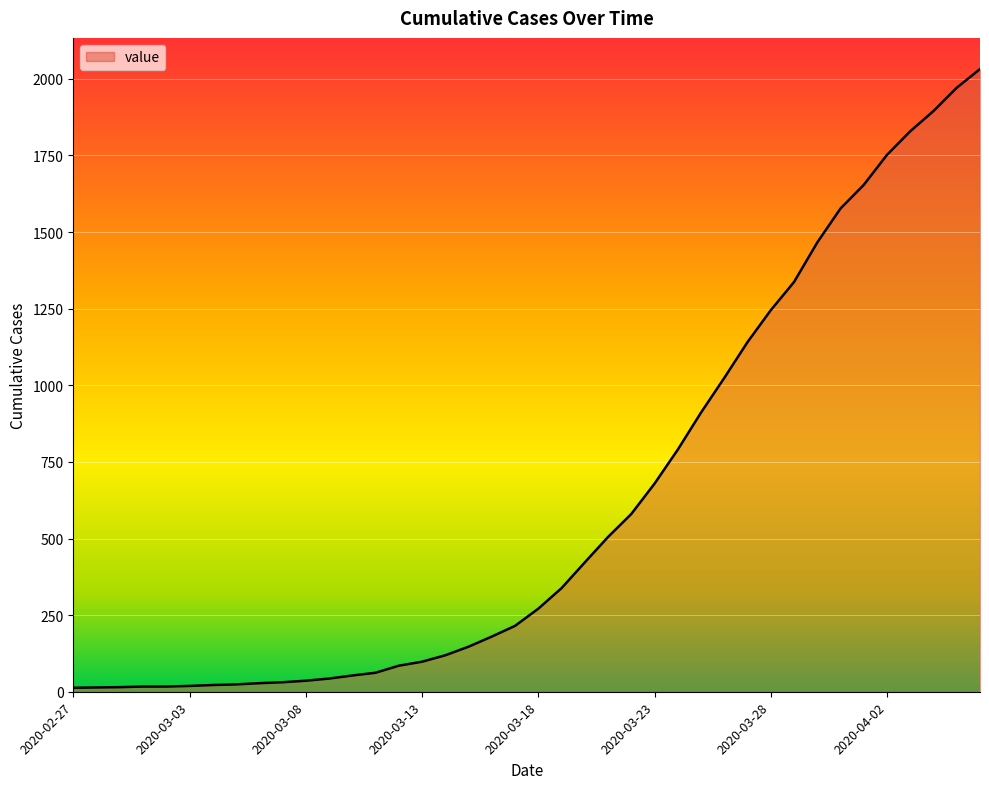

Count the number of categories in the chart.

40